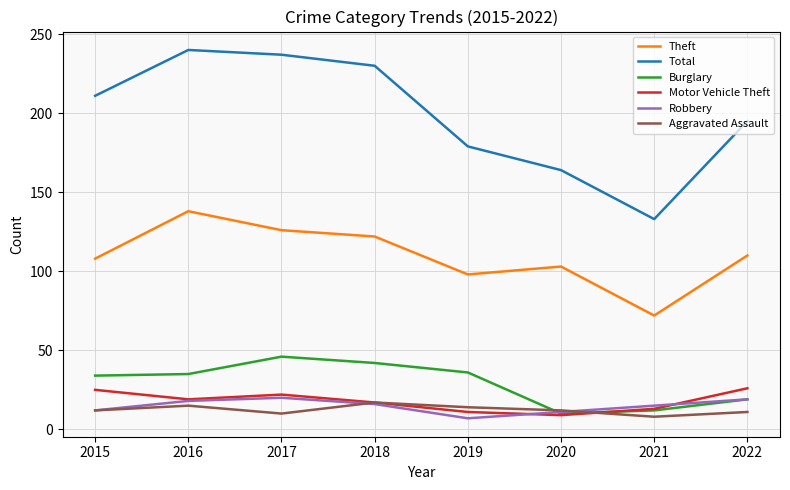

At which category does Total reach its first local peak?

2016